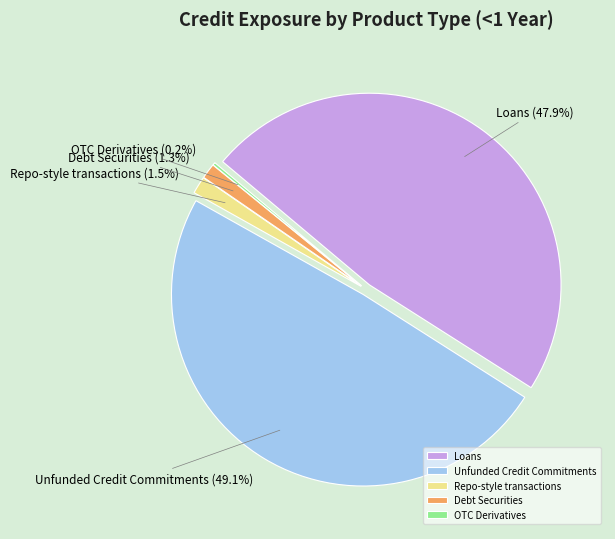

How many slices are in this pie chart?

5